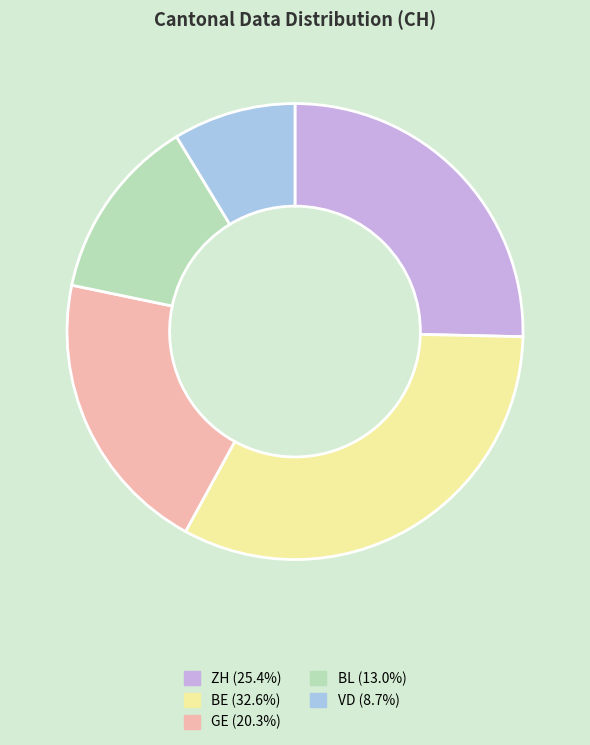

Is there any slice that represents more than half of the pie?

No